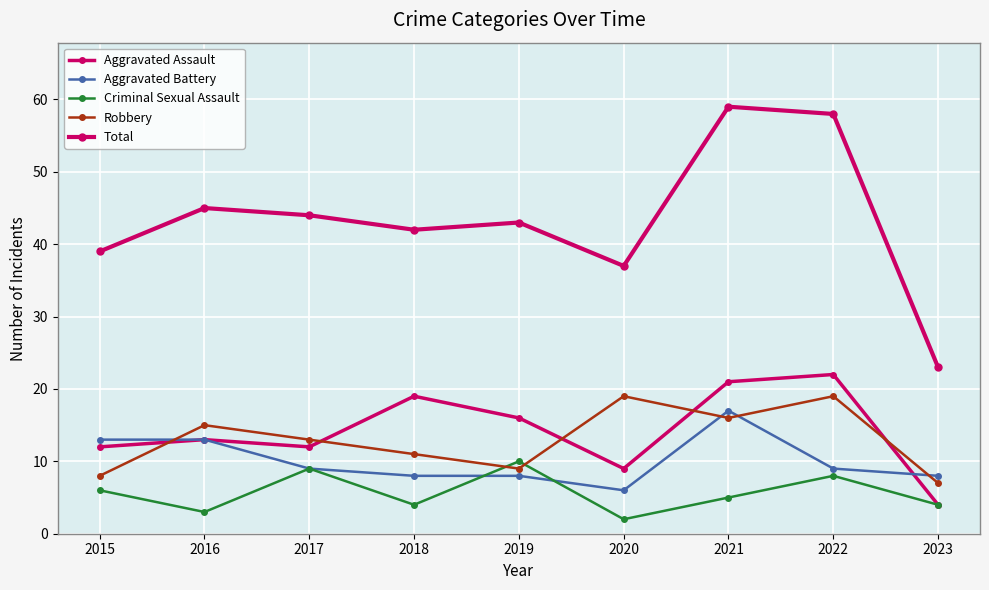

How many categories are shown in the chart?

9